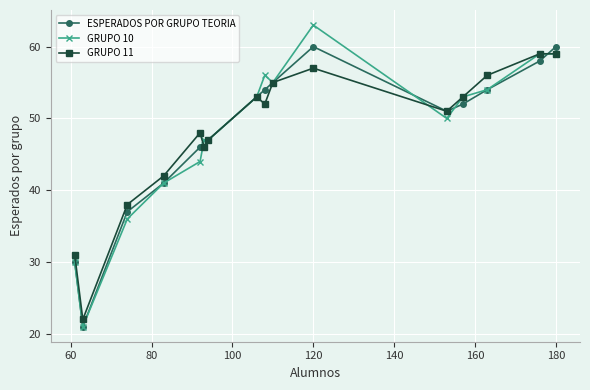

How many data points does each series have?

16